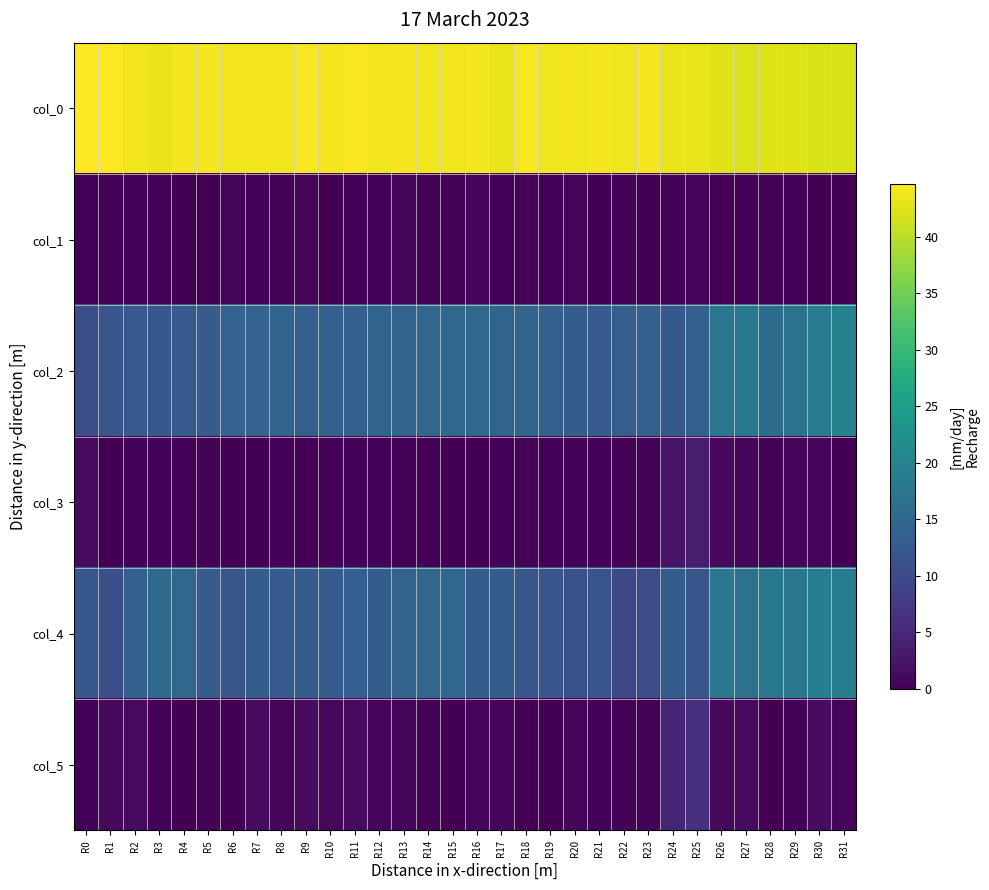

At how many categories does at least one series exceed 1?

32